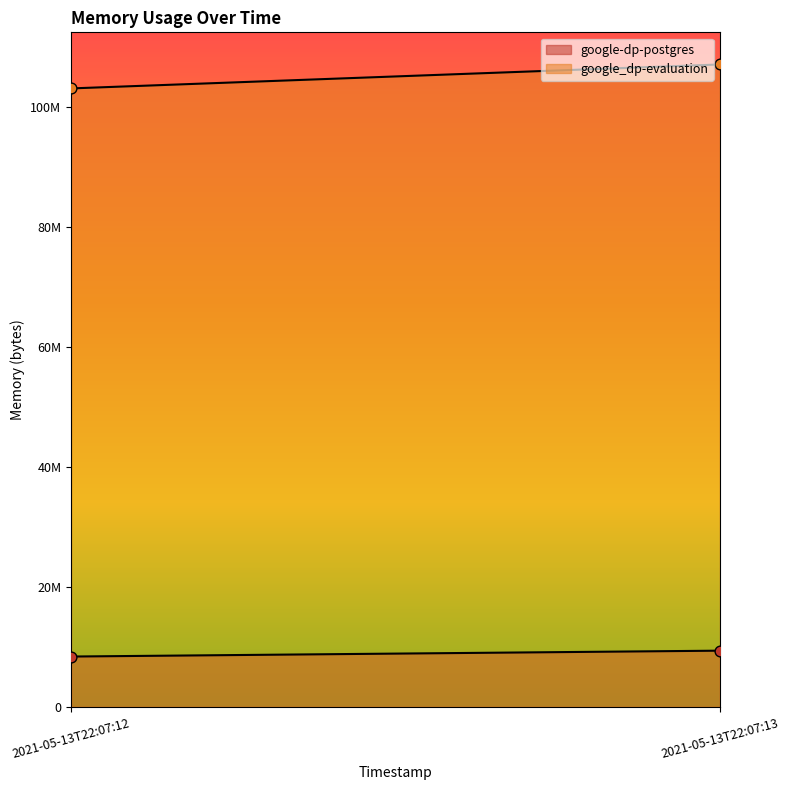

At how many categories does at least one series exceed 47844894?

2